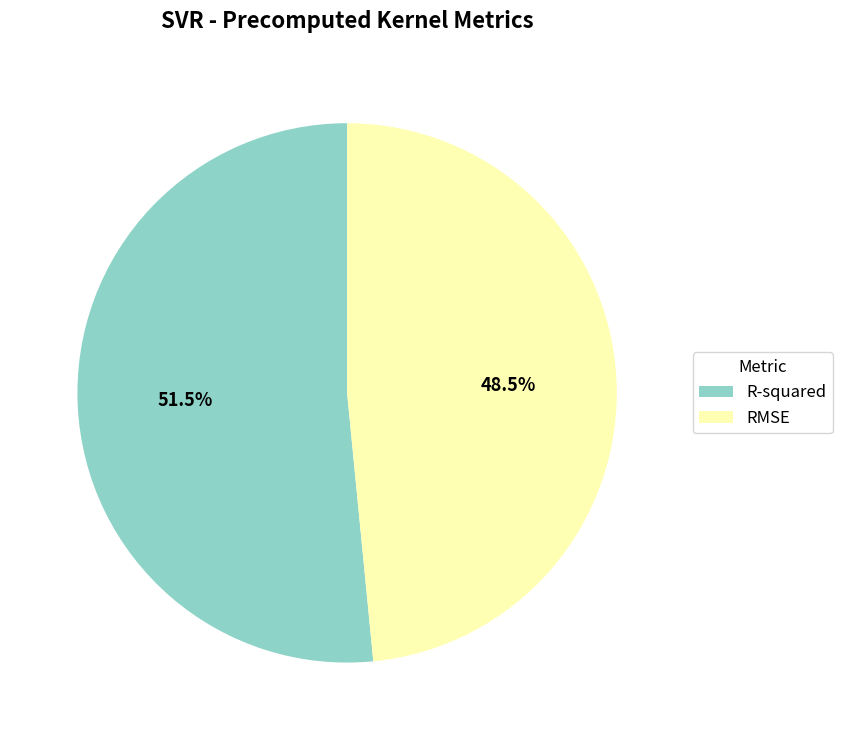

To the nearest percent, what is the difference between the largest and smallest slice percentages?

3%